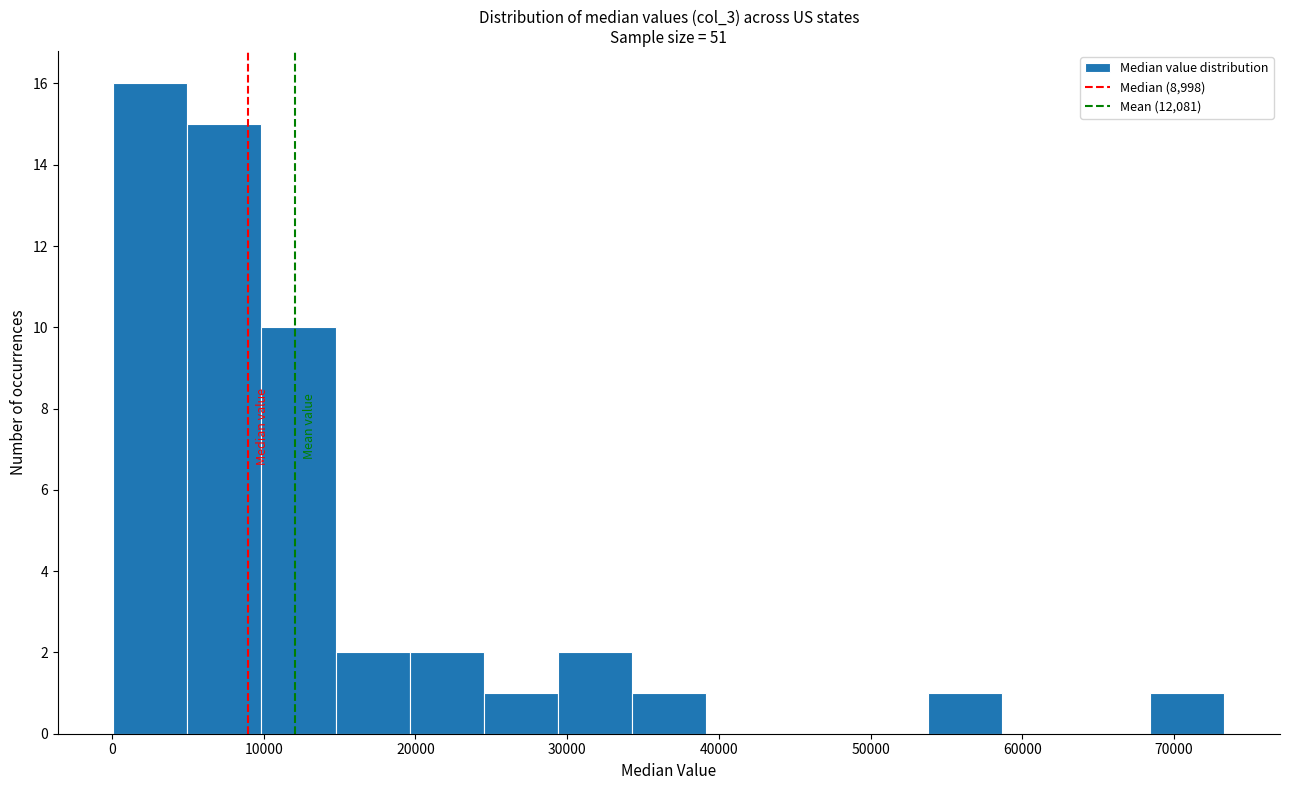

Reading left to right, list every bar in this chart as the range it spans on the x-axis followed by its height. Neither the bar edges nor the heights are printed on the chart, so give them approximately, as read against the axes.

0 to 5000: 16
5000 to 10000: 15
10000 to 15000: 10
15000 to 20000: 2
20000 to 25000: 2
25000 to 29000: 1
29000 to 34000: 2
34000 to 39000: 1
39000 to 44000: 0
44000 to 49000: 0
49000 to 54000: 0
54000 to 59000: 1
59000 to 64000: 0
64000 to 68000: 0
68000 to 73000: 1